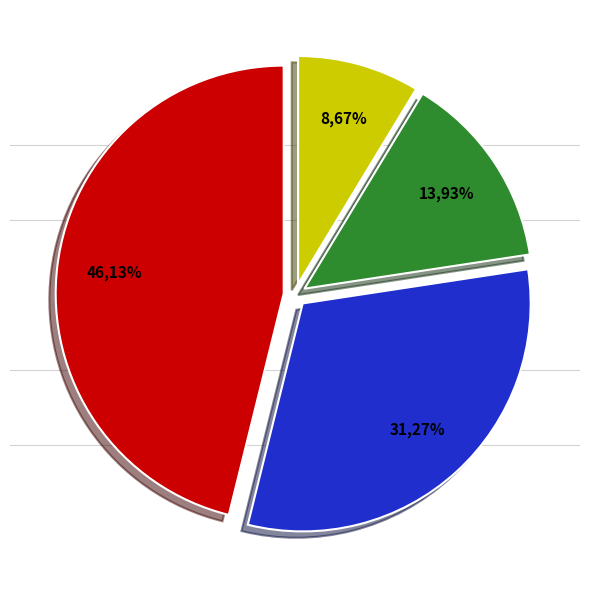

To the nearest percent, what is the combined percentage of non_polar and acidic?

60%